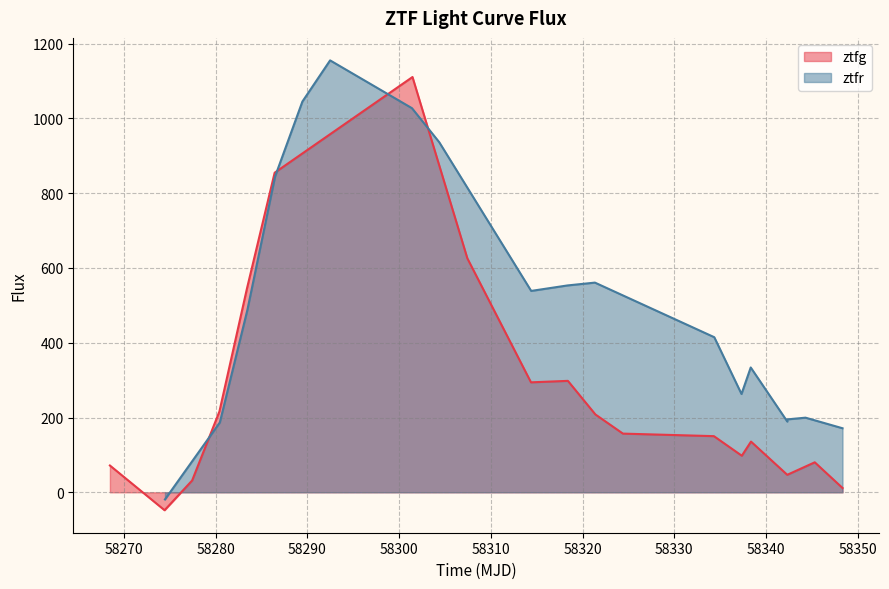

Count the number of data series in this chart.

2